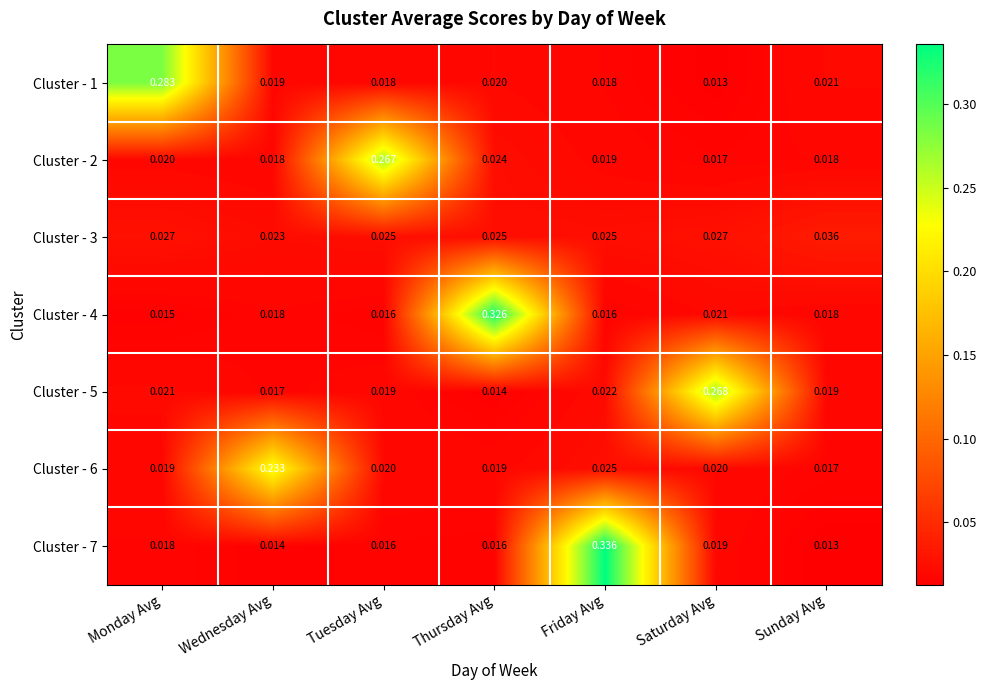

Count the number of categories in the chart.

7